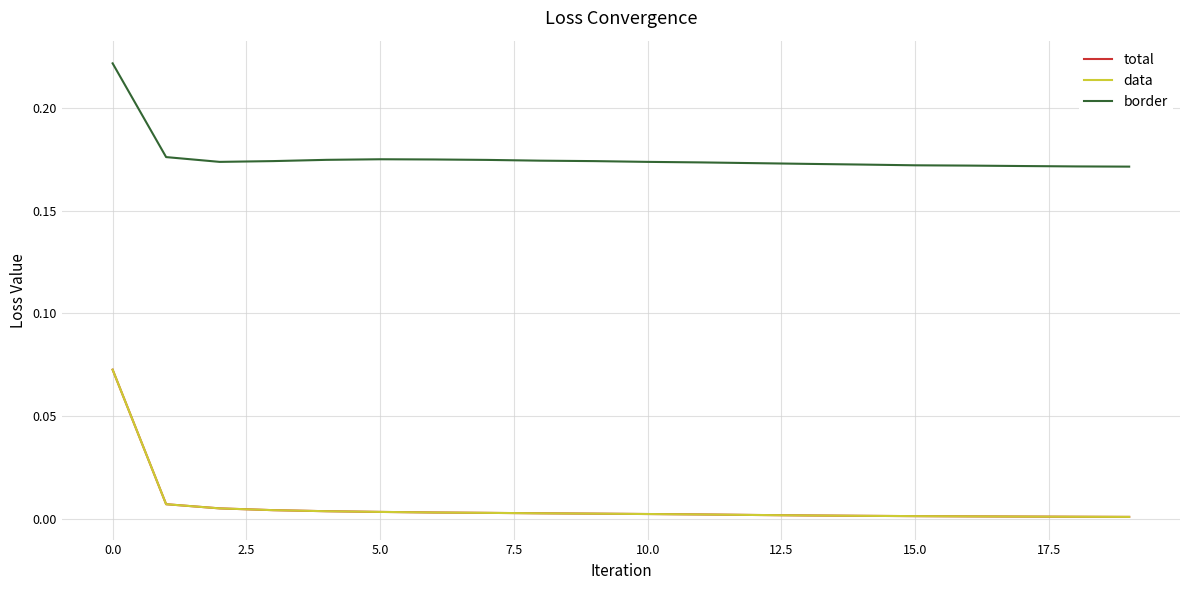

How many lines are shown in the chart?

3